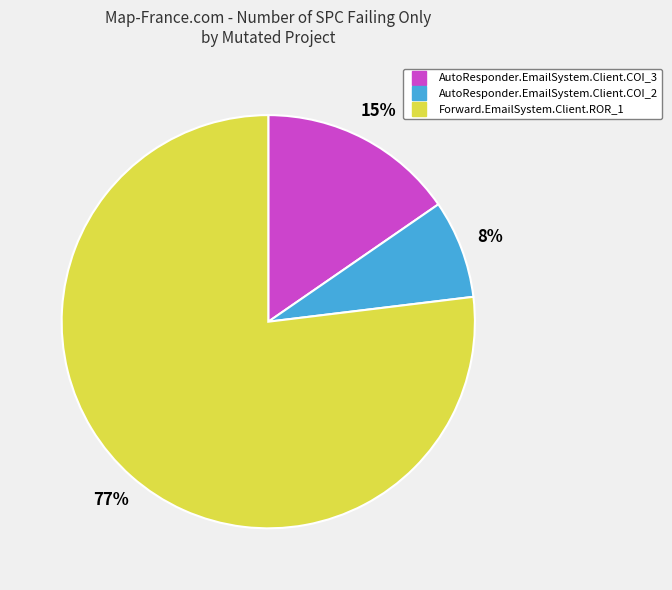

Which slice represents more than half of the pie?

Forward.EmailSystem.Client.ROR_1